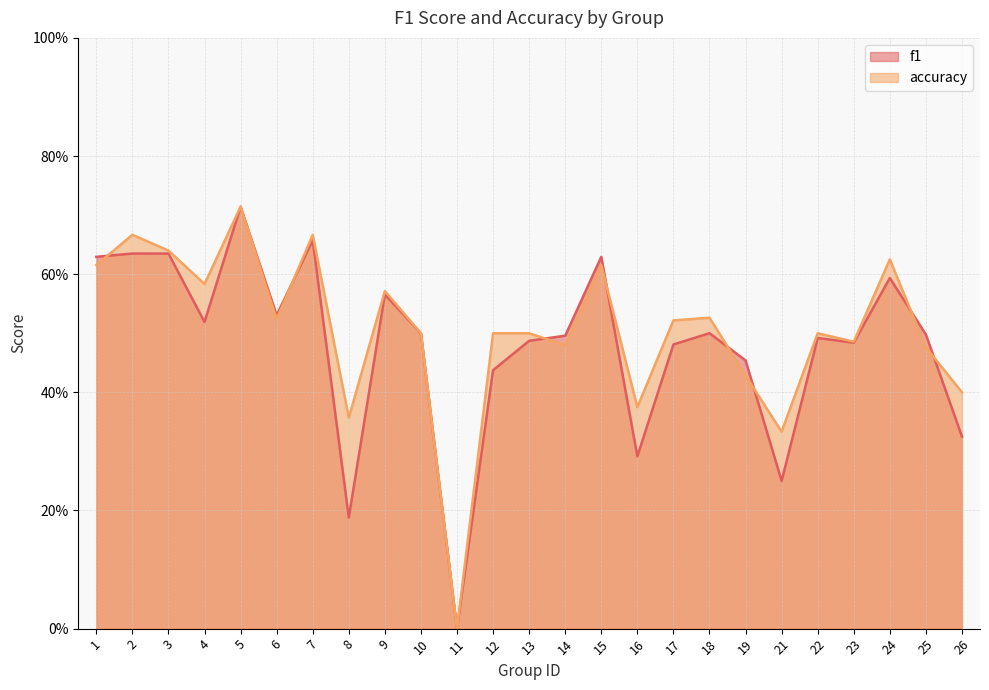

Which series ends up on top after the final intersection of f1 and accuracy?

accuracy